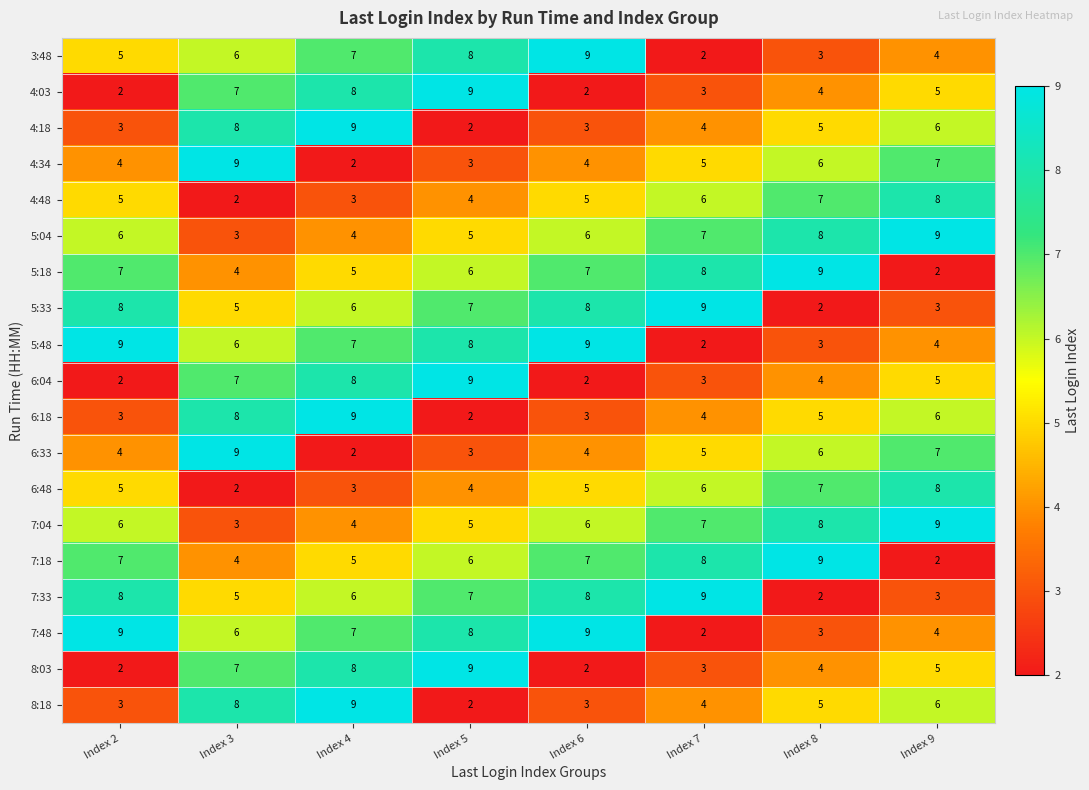

The 5:04 series shows 5 at Index 3. True or false?

False